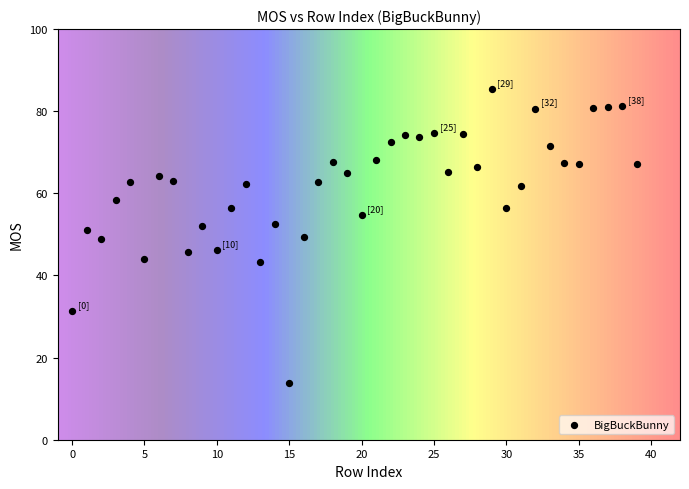

What is the range of Y values (max minus min)?

71.6